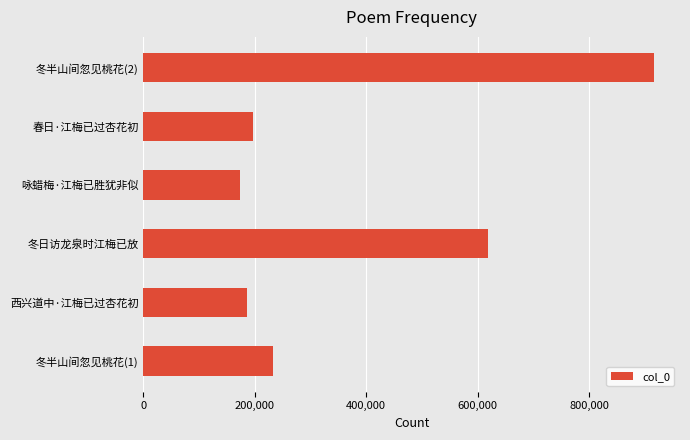

The value at 冬半山间忽见桃花(1) is 125022. True or false?

False